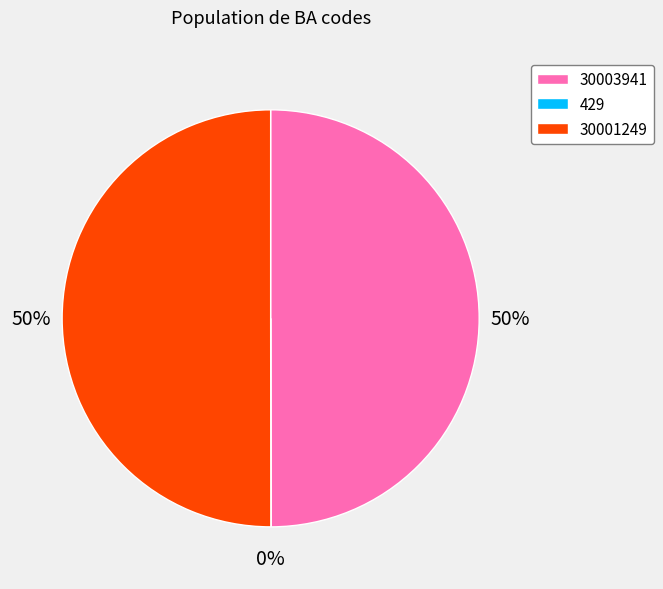

To the nearest percent, what is the average slice percentage?

33%